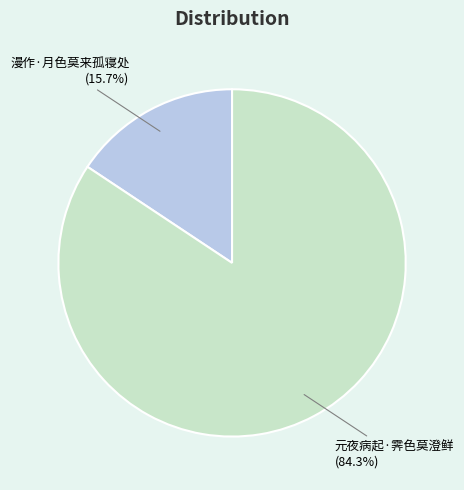

Is the sum of 元夜病起·霁色莫澄鲜 and 漫作·月色莫来孤寝处 greater than half?

Yes